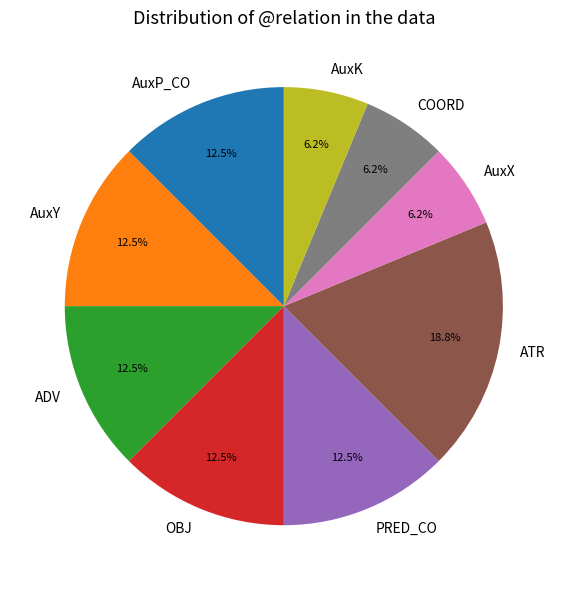

Is the sum of COORD and AuxY greater than half?

No